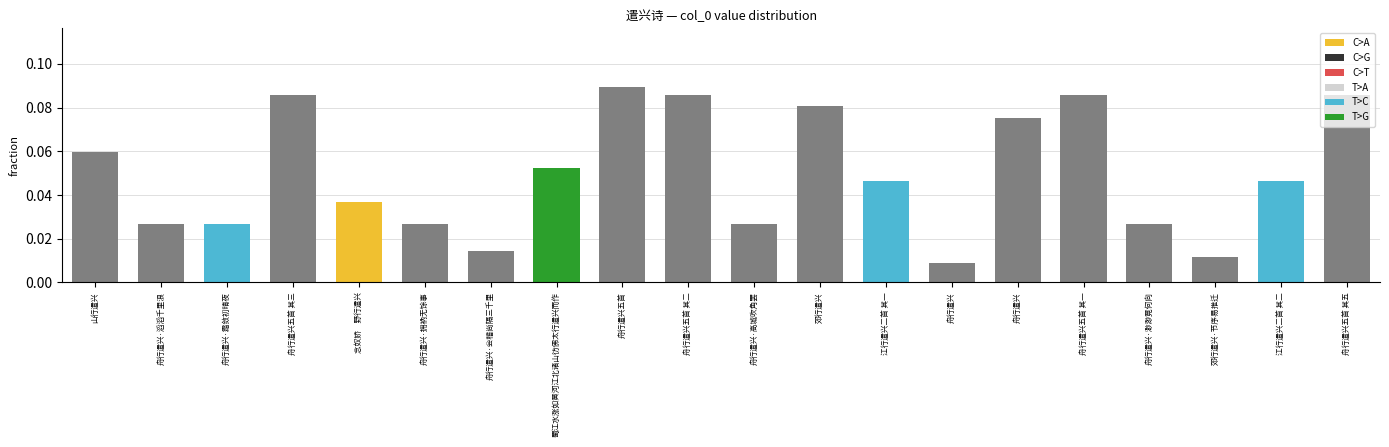

How many bars are there in total?

20